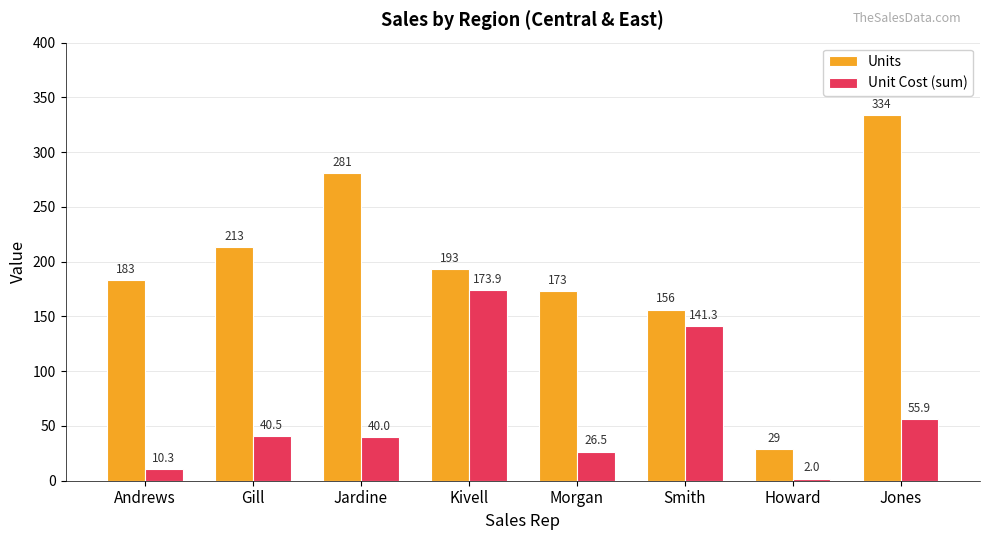

Which series changed the most between Jardine and Kivell?

Unit Cost (sum)